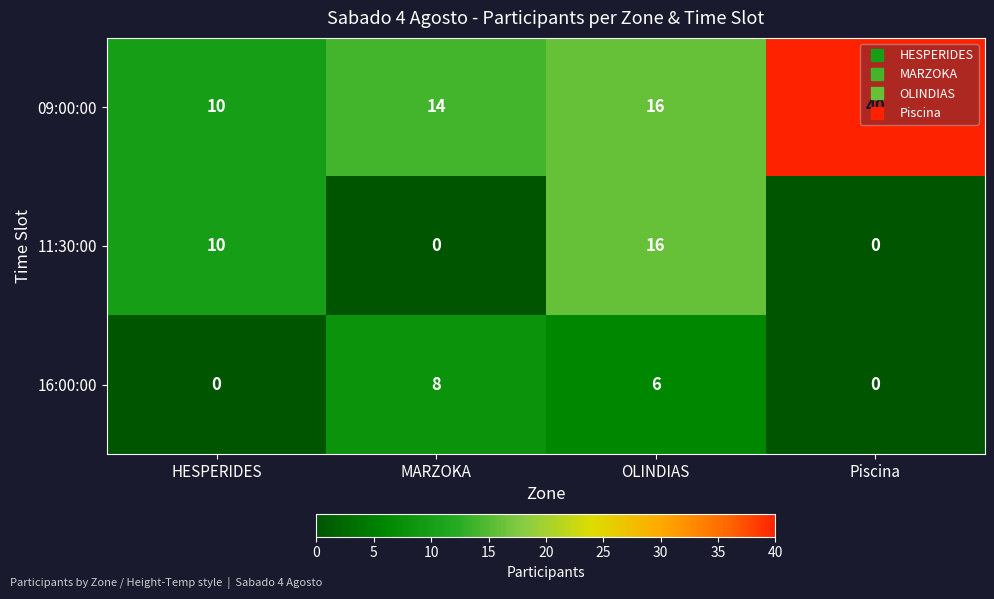

What is the spread (max minus min) of values at HESPERIDES?

10